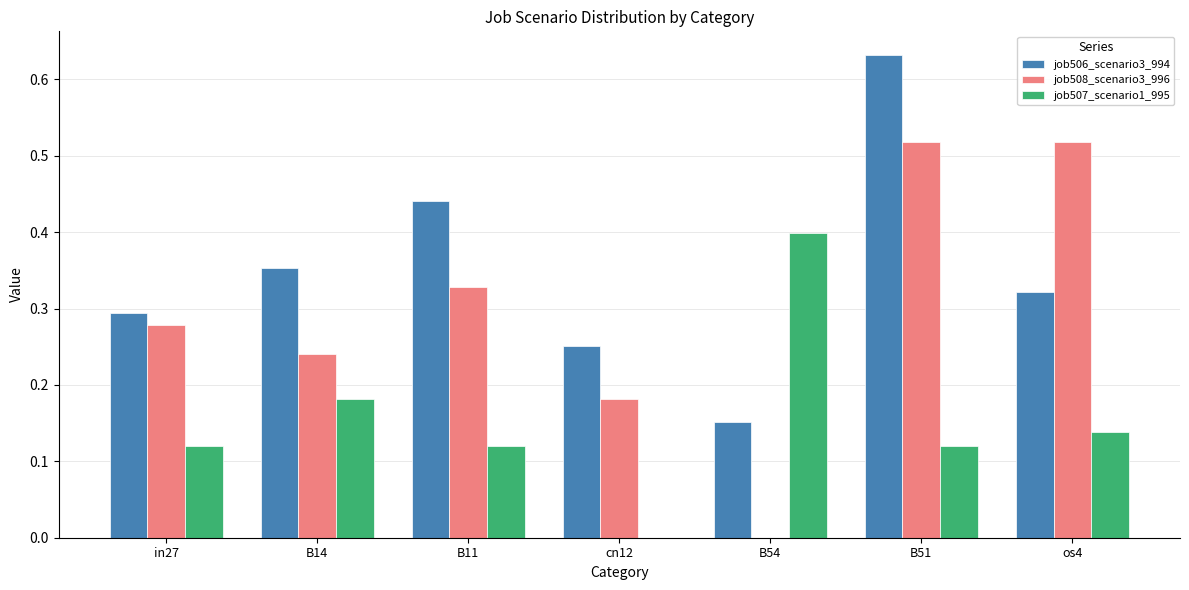

The value of job506_scenario3_994 at B14 is 0.6. True or false?

False